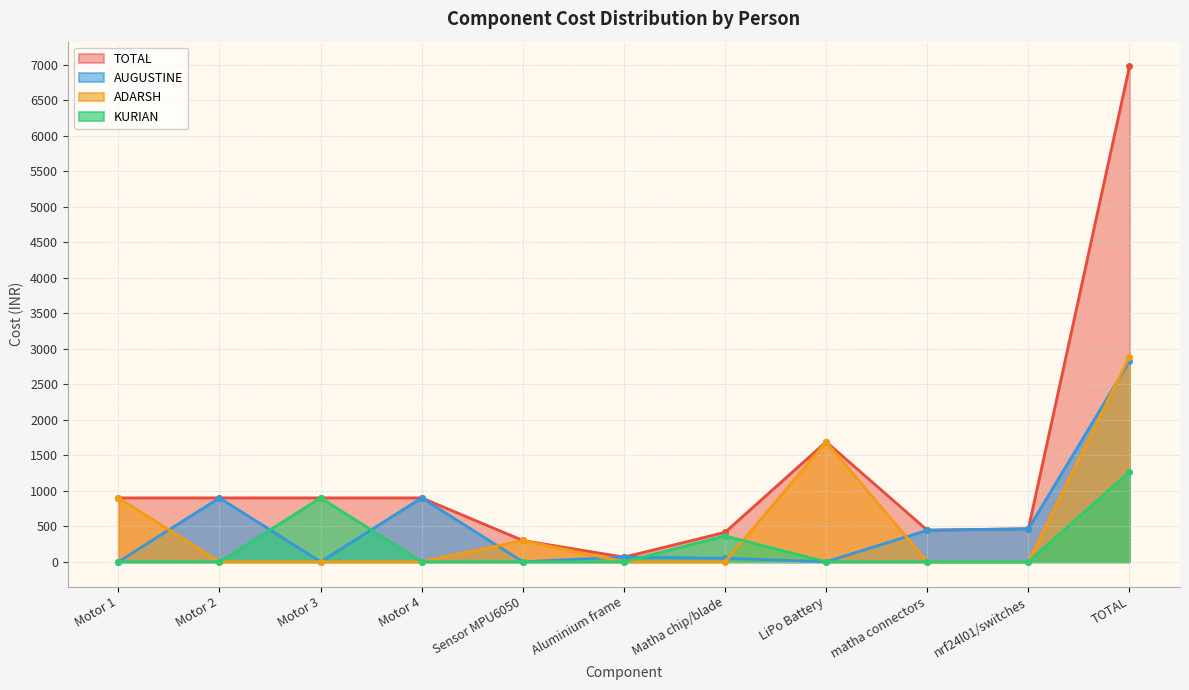

True or false: TOTAL has a value of 617 at matha connectors.

False